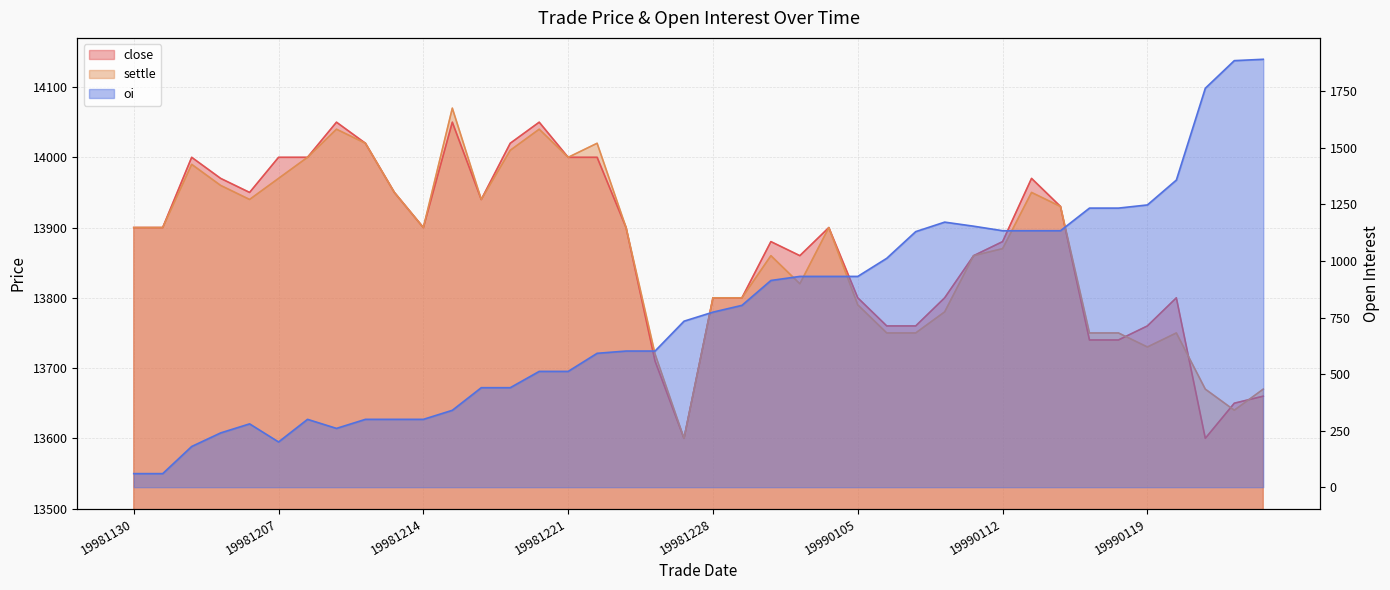

Reading right to left, list all the values displayed in this chart.

close: 13660	13650	13600	13800	13760	13740	13740	13930	13970	13880	13860	13800	13760	13760	13800	13900	13860	13880	13800	13800	13600	13710	13900	14000	14000	14050	14020	13940	14050	13900	13950	14020	14050	14000	14000	13950	13970	14000	13900	13900
settle: 13670	13640	13670	13750	13730	13750	13750	13930	13950	13870	13860	13780	13750	13750	13790	13900	13820	13860	13800	13800	13600	13720	13900	14020	14000	14040	14010	13940	14070	13900	13950	14020	14040	14000	13970	13940	13960	13990	13900	13900
oi: 1892	1886	1764	1358	1248	1234	1234	1134	1134	1134	1154	1172	1130	1012	932	932	932	914	804	774	734	602	602	592	512	512	440	440	340	300	300	300	260	300	200	280	240	180	60	60